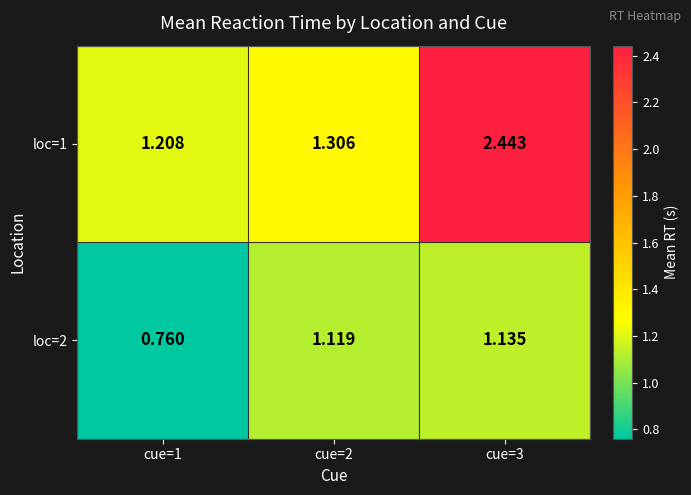

Which label corresponds to the largest value in the chart?

cue=3